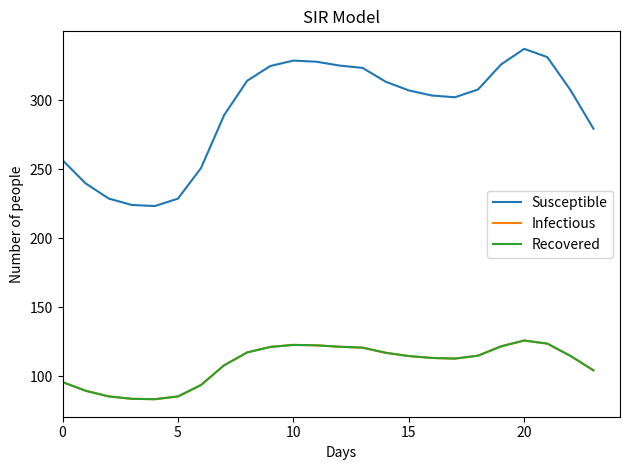

Is this an area chart (filled region under the line)?

No